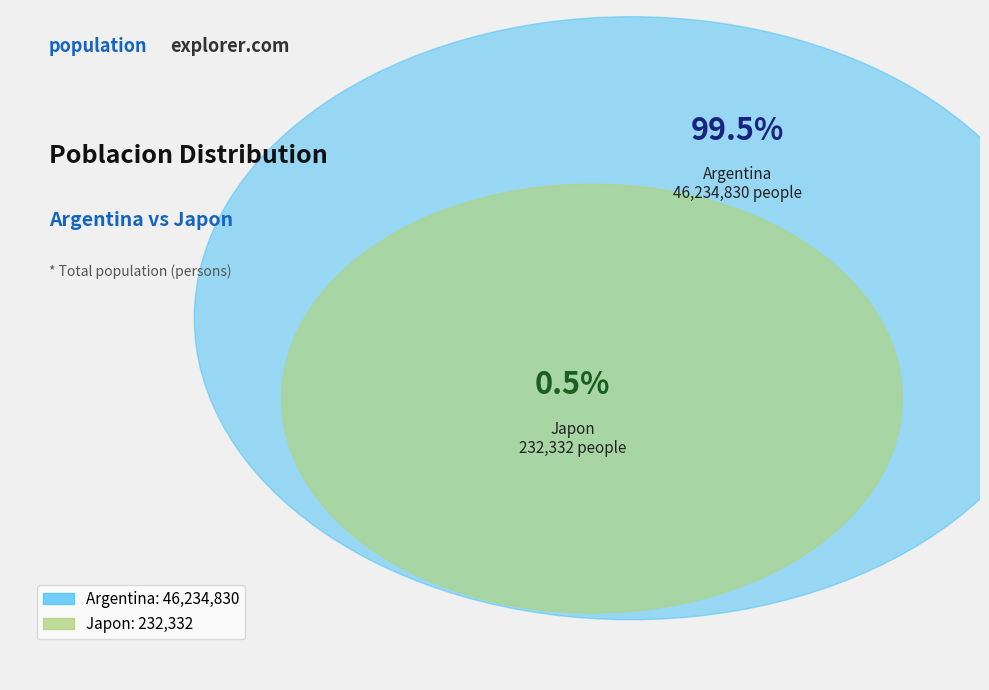

How many slices are in this pie chart?

2